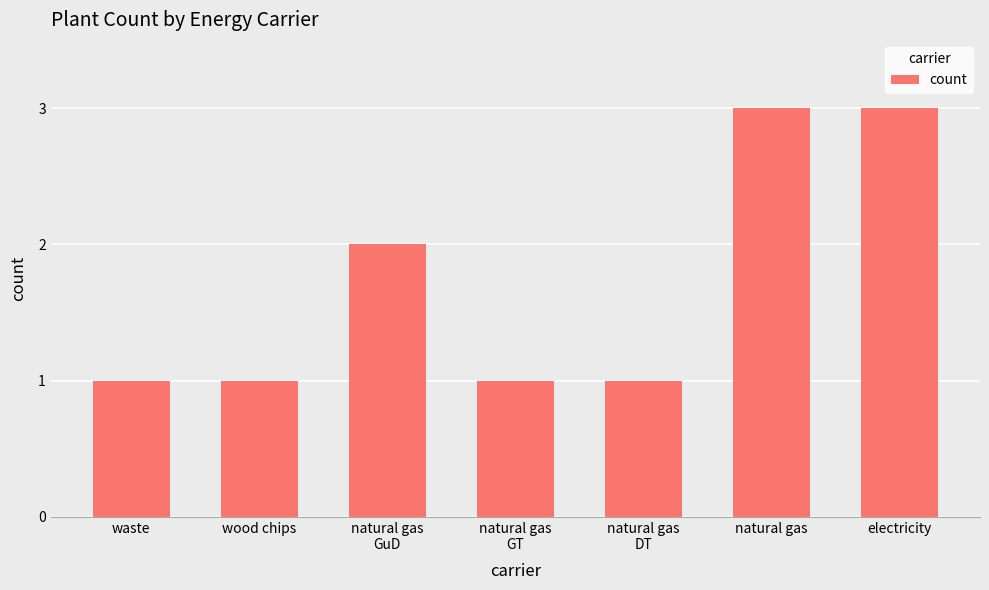

How many data points does each series have?

7